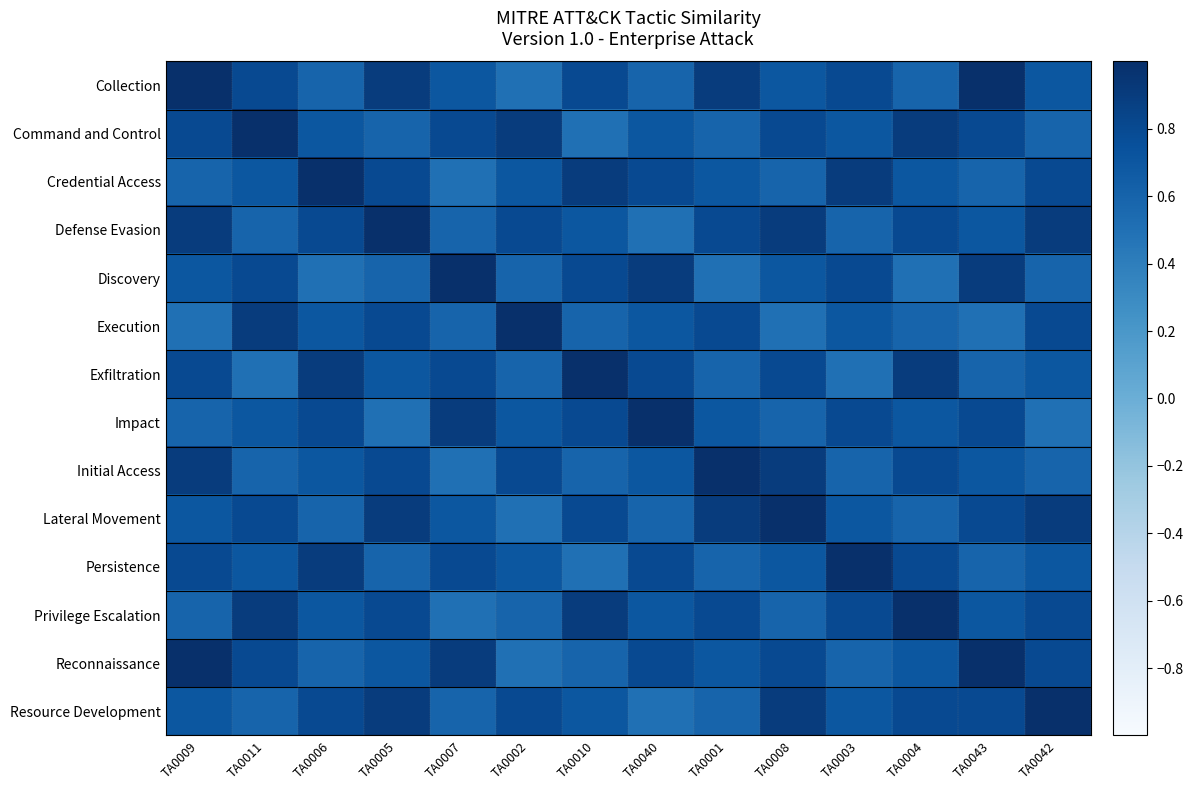

Between TA0005 and TA0003, which is larger?

TA0005